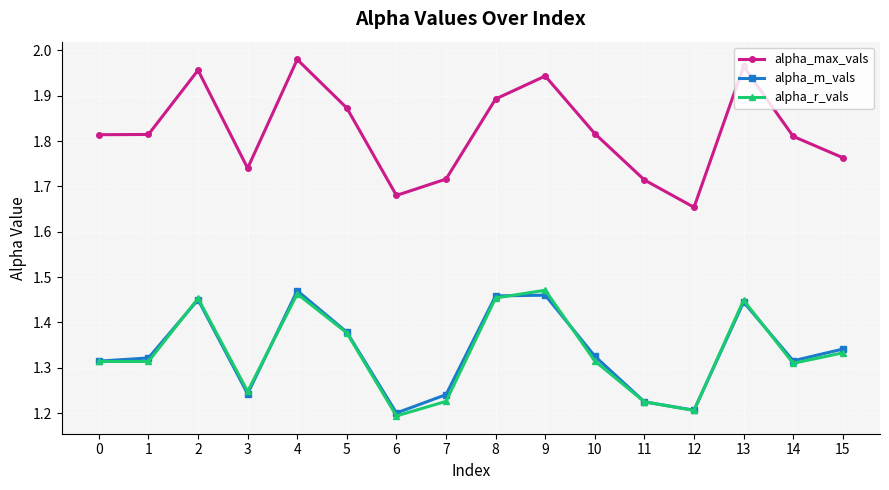

Where is the first local maximum for alpha_max_vals?

2